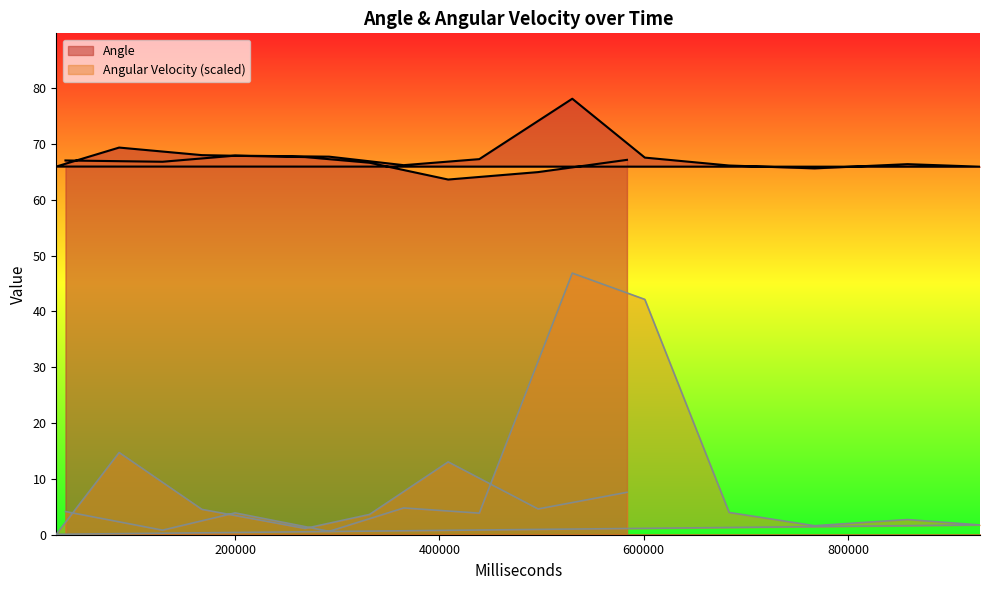

List the series in order of their overall mean, highest first.

Angle, Angular Velocity